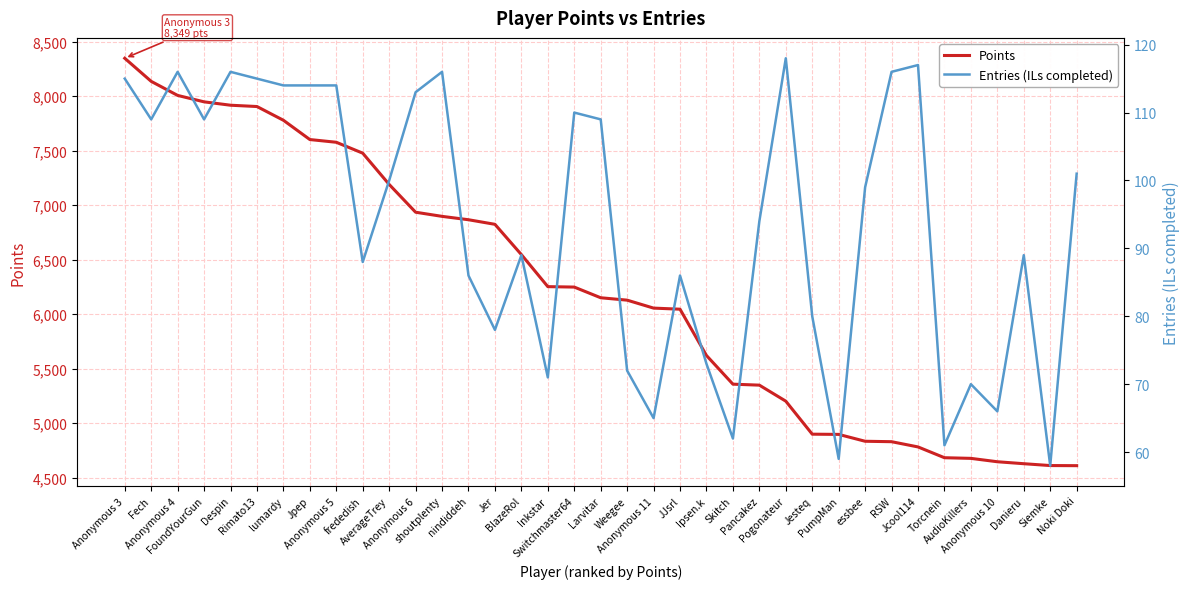

What is the spread (max minus min) of values at Jpep?

7489